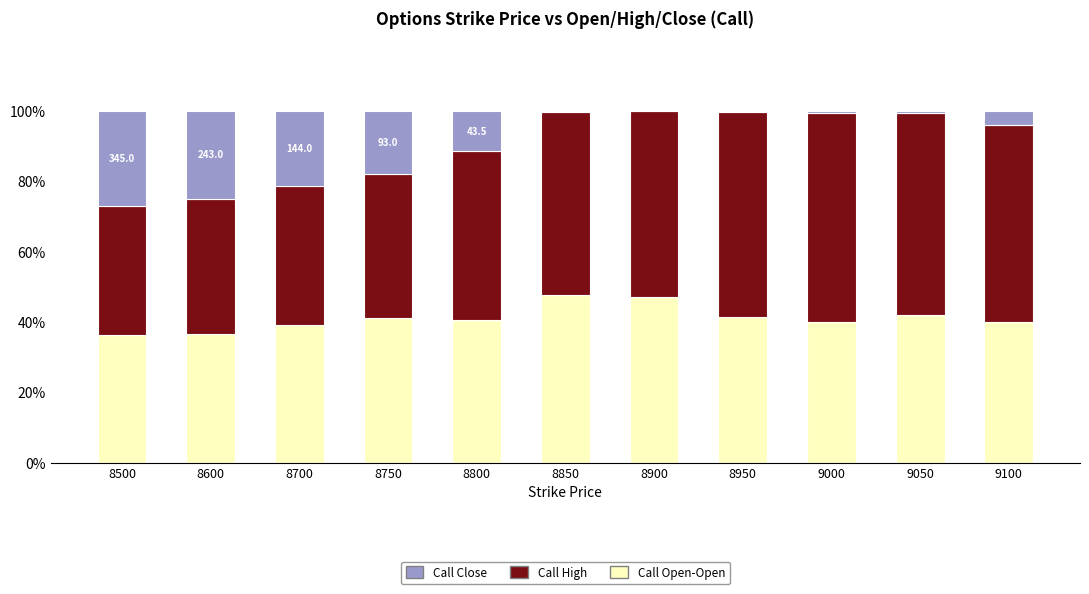

What is the total value across all series at 8750?

100.0